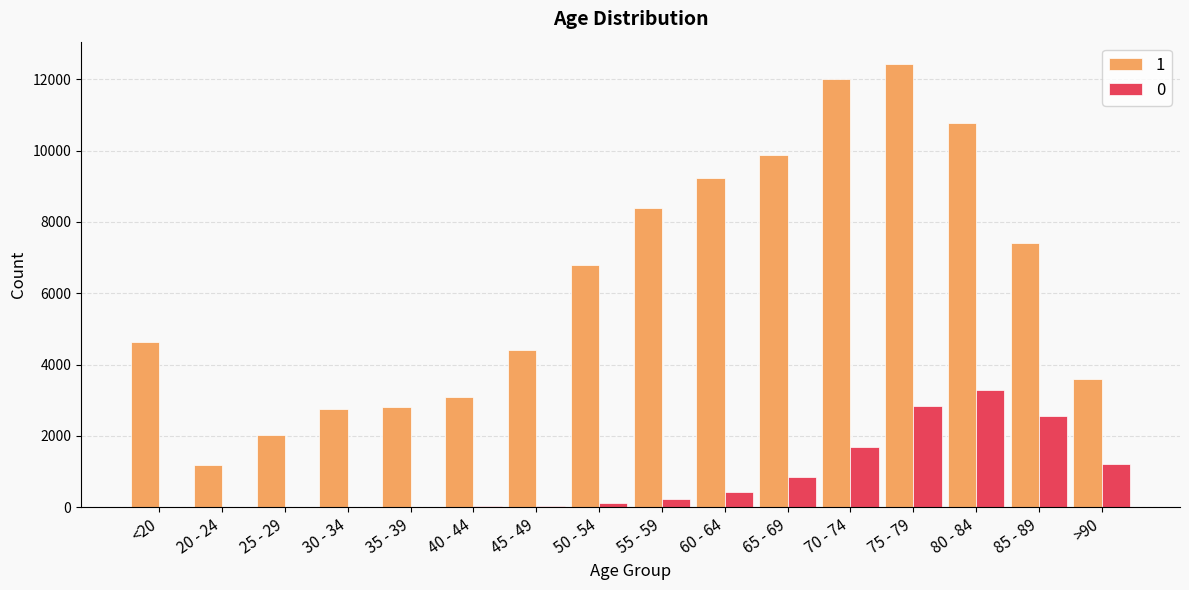

What is the difference between the 0 values at 75 - 79 and >90?

1624